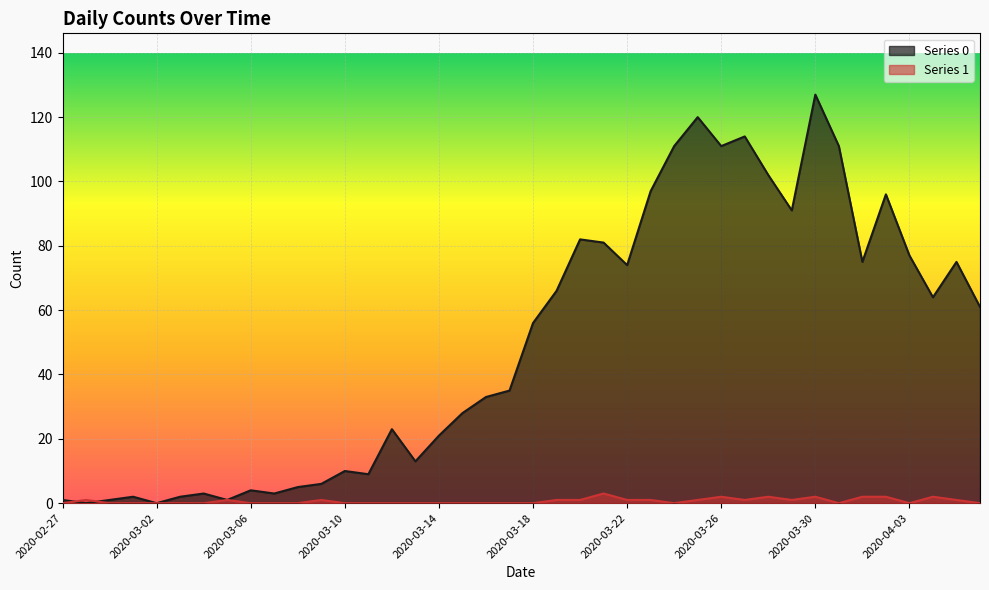

At how many categories does at least one series exceed 92?

9